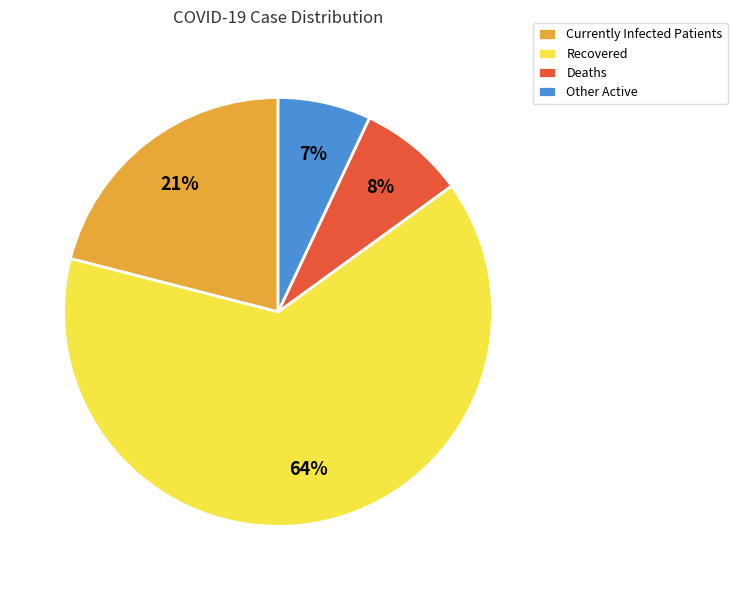

Which category has the biggest portion of the pie?

Recovered